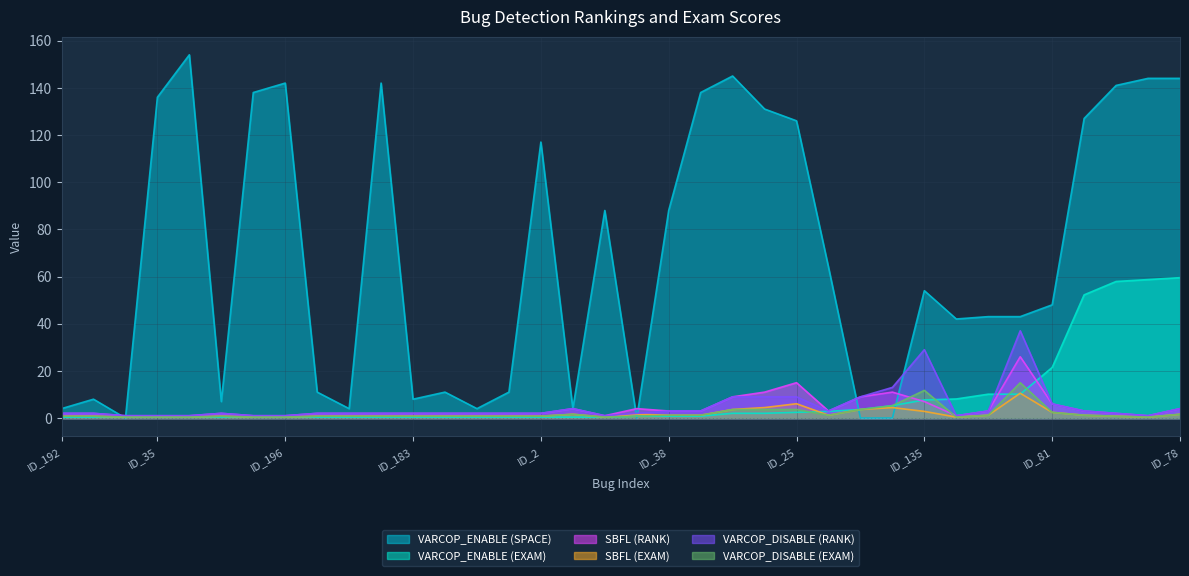

What is the average value of the VARCOP_ENABLE (SPACE) series?

68.5